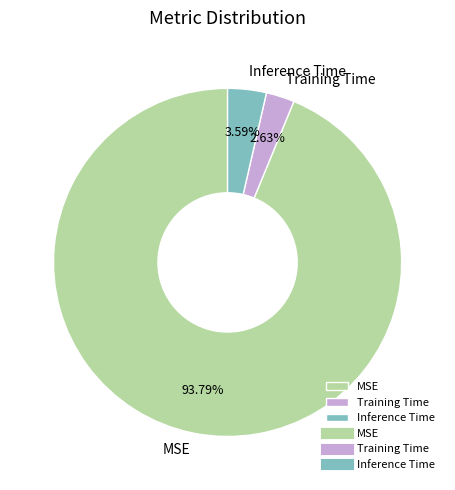

Which slice is the smallest?

Training Time